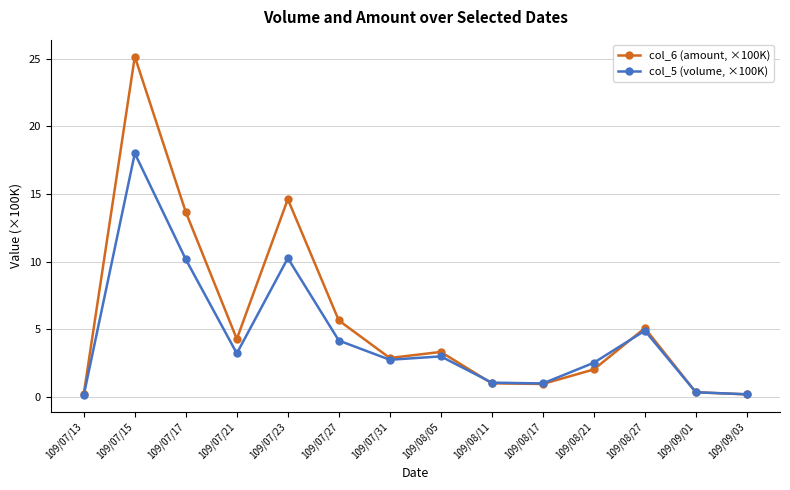

At which label does col_5 (volume, ×100K) first exceed 3?

109/07/15